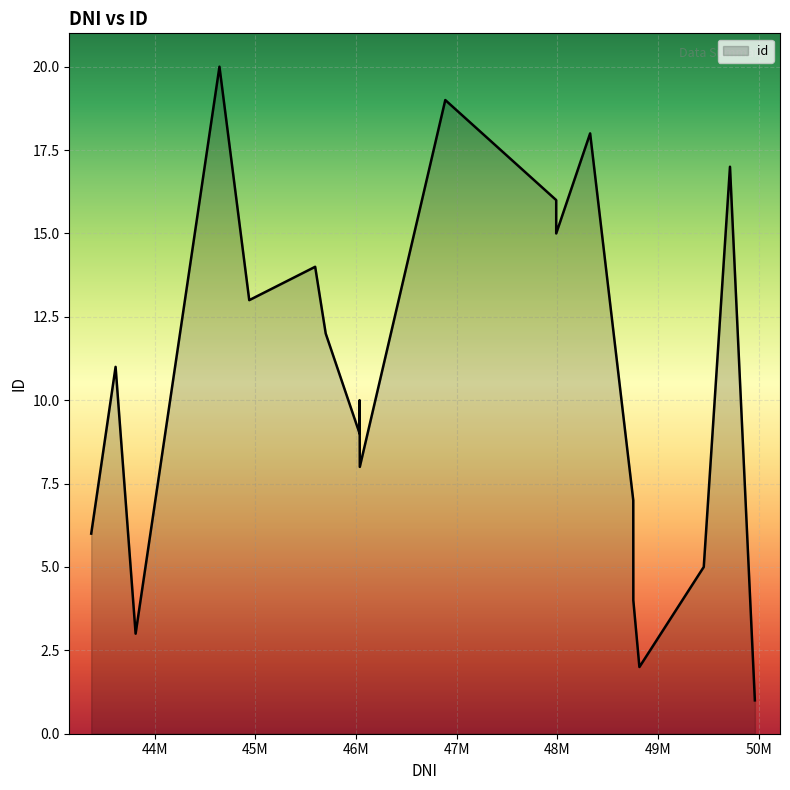

What is the difference between the maximum and minimum values?

19